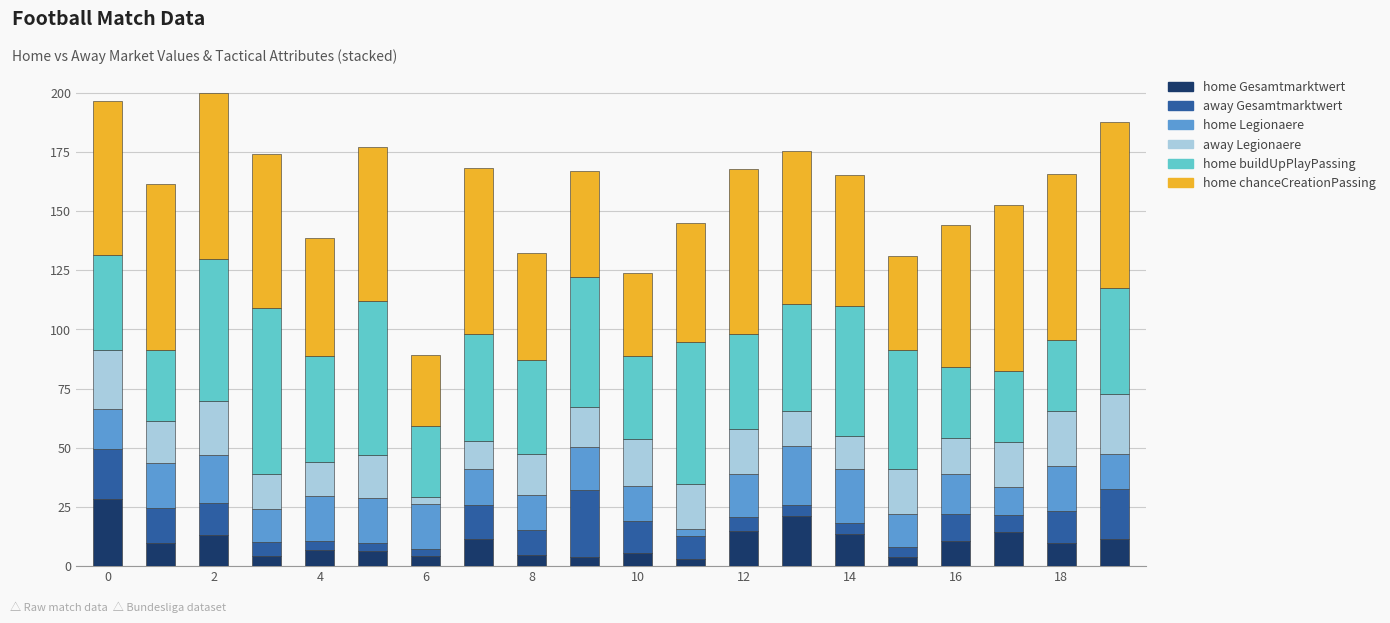

Are the bars grouped side by side (vs. stacked)?

No